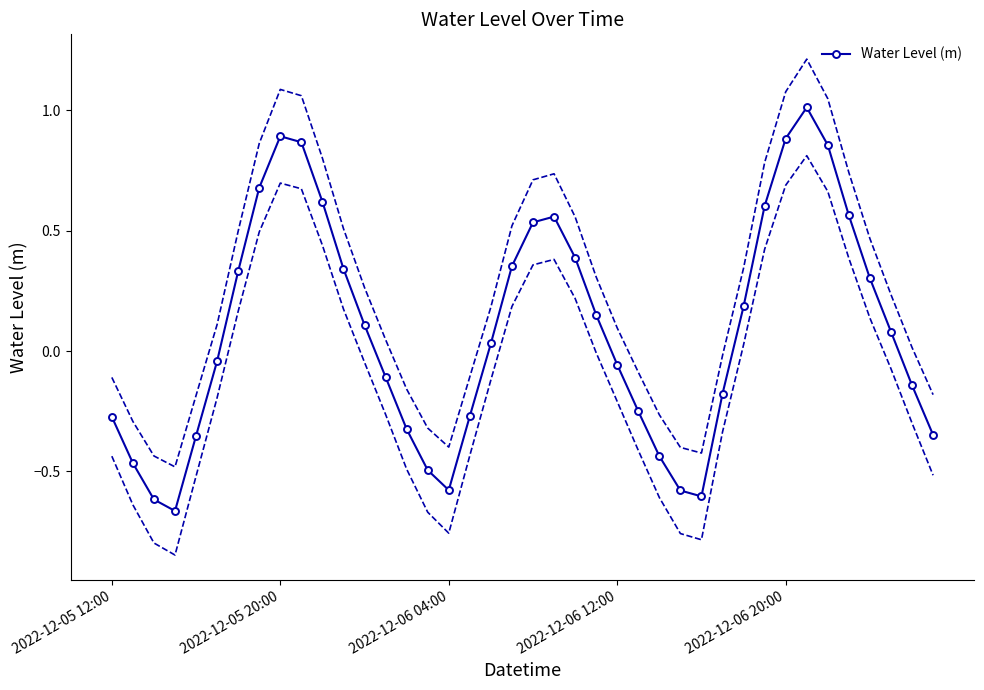

How many points are higher than both their immediate neighbors (excluding endpoints)?

3